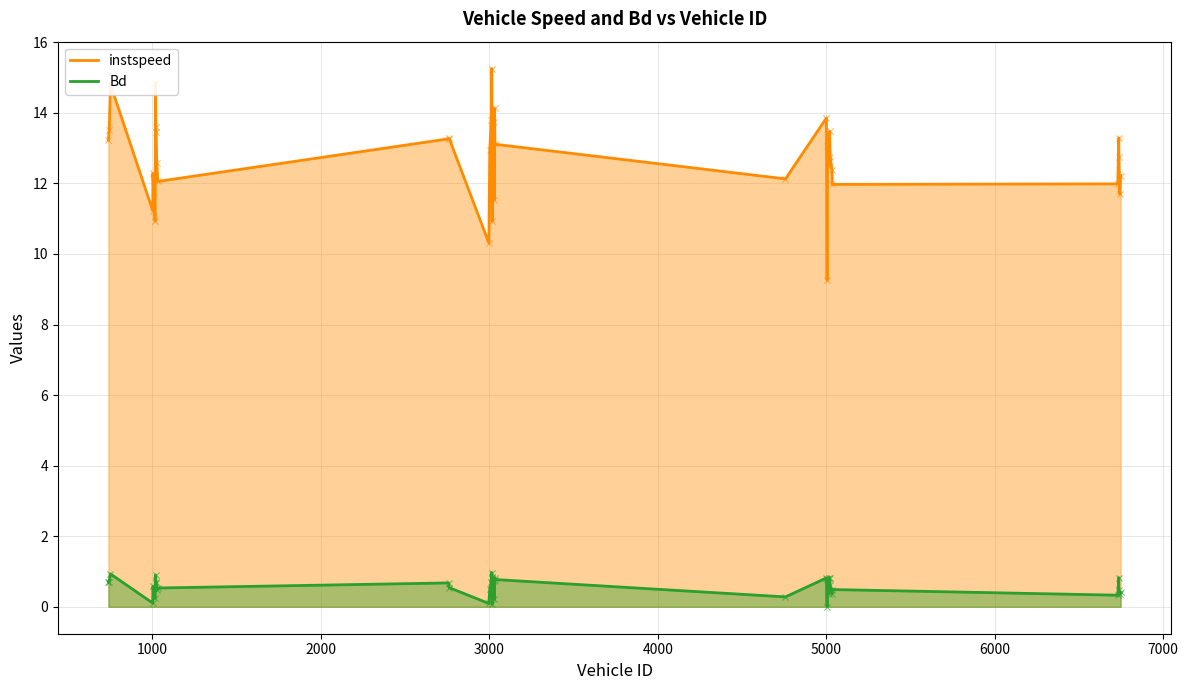

At which category is the sum across all series the highest?

3015.0